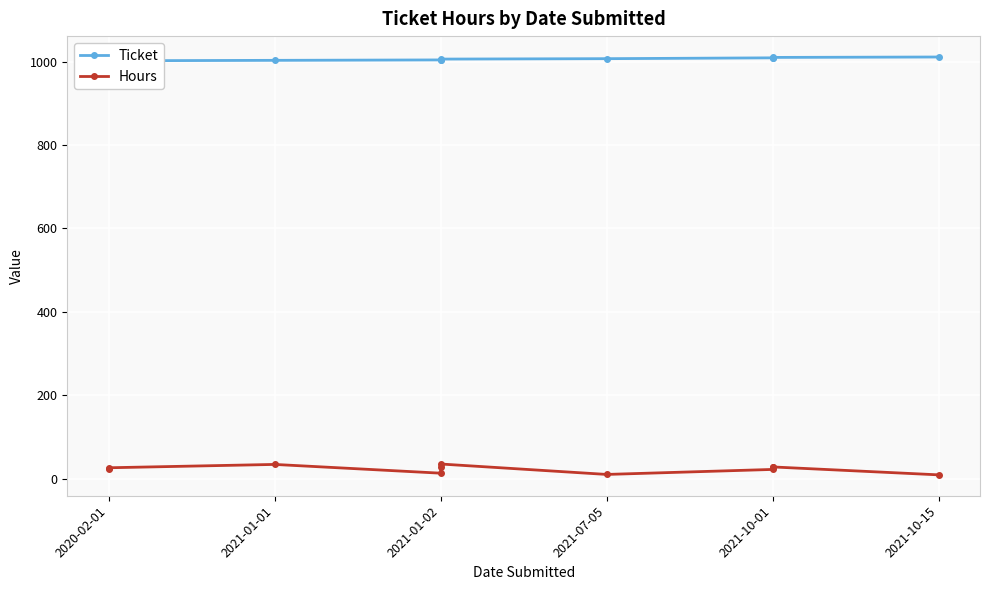

Where is the first local minimum for Hours?

2021-01-02